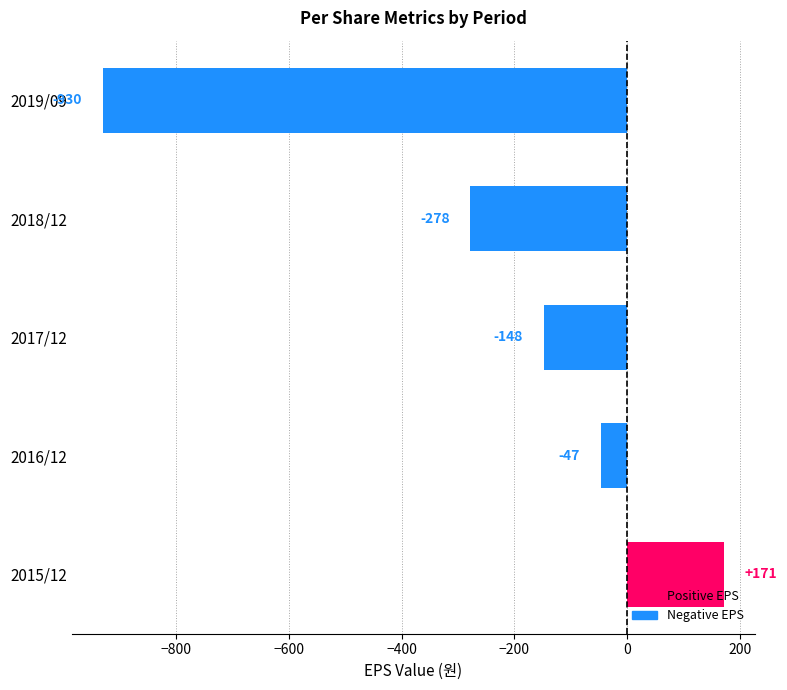

What is the difference between the second highest and minimum values?

883